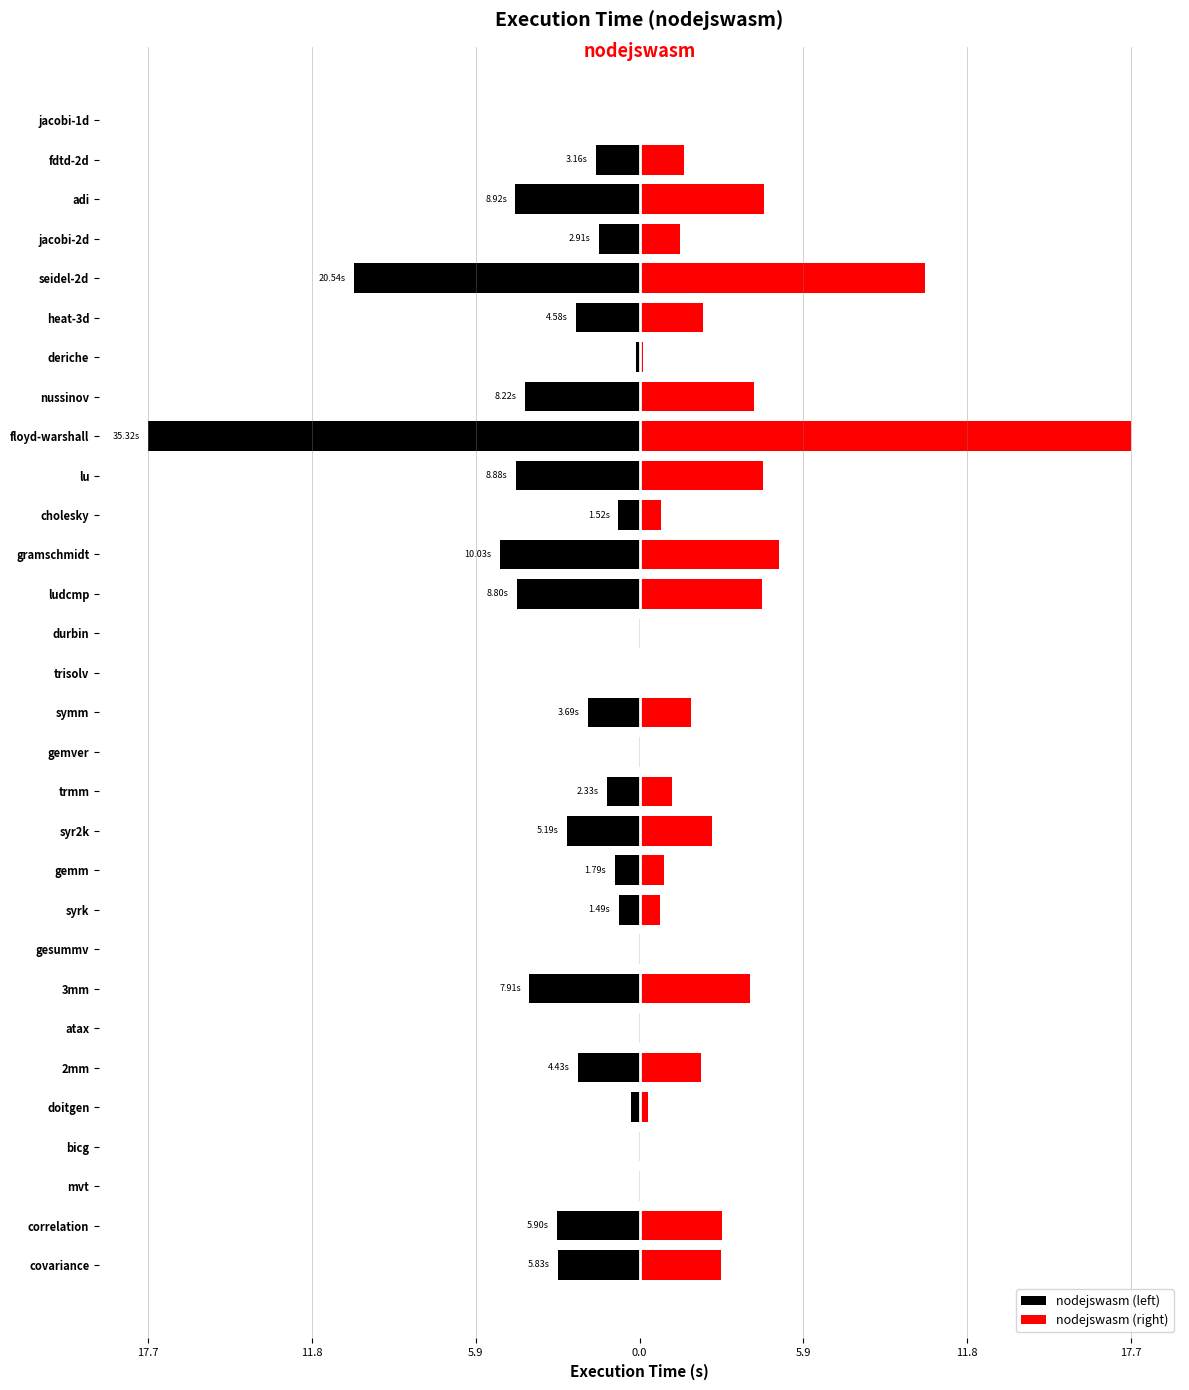

Are the bars horizontal?

Yes